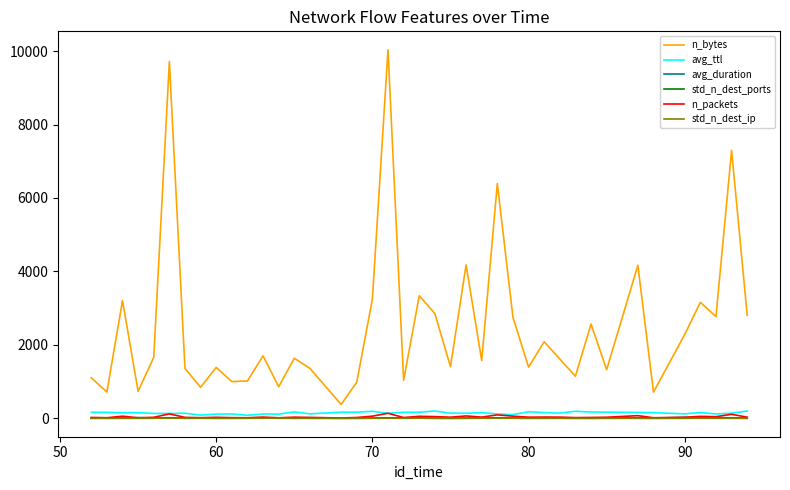

How many intersections are there between avg_duration and std_n_dest_ports?

11